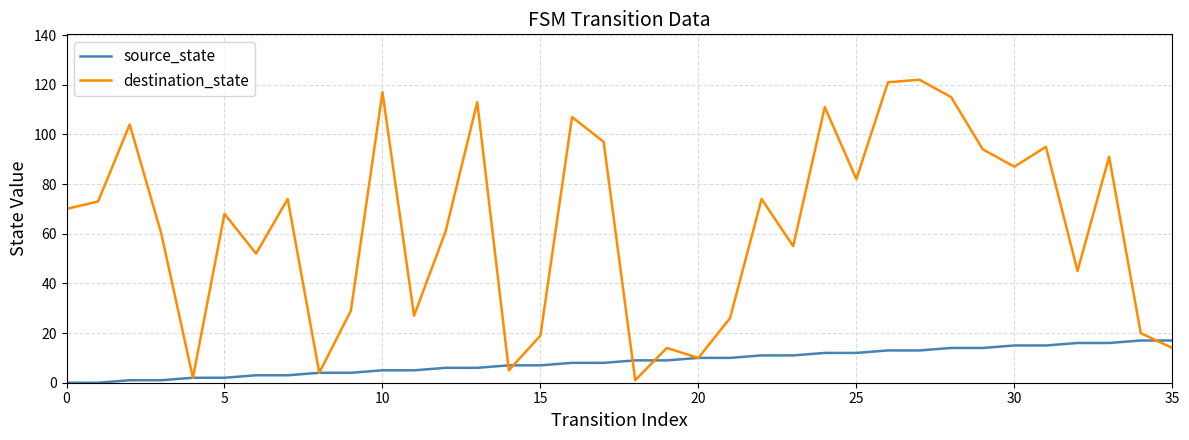

What is the difference between the maximum and second lowest values in the source_state series?

17